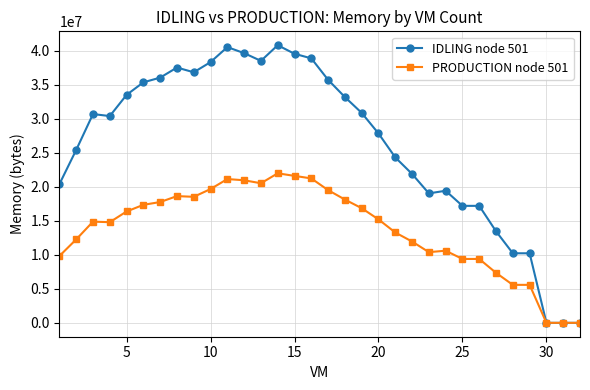

How many values in the IDLING node 501 series exceed 30667358?

16